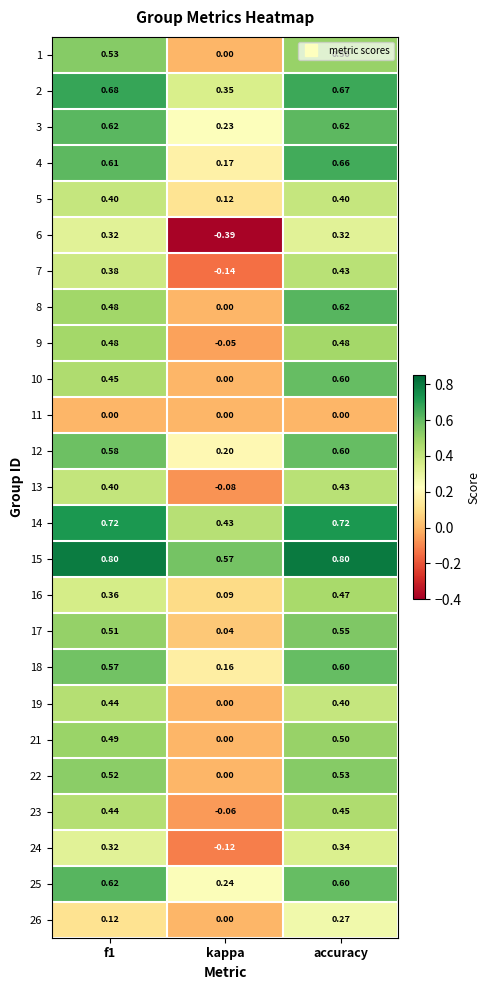

At which category is the sum across all series the highest?

accuracy